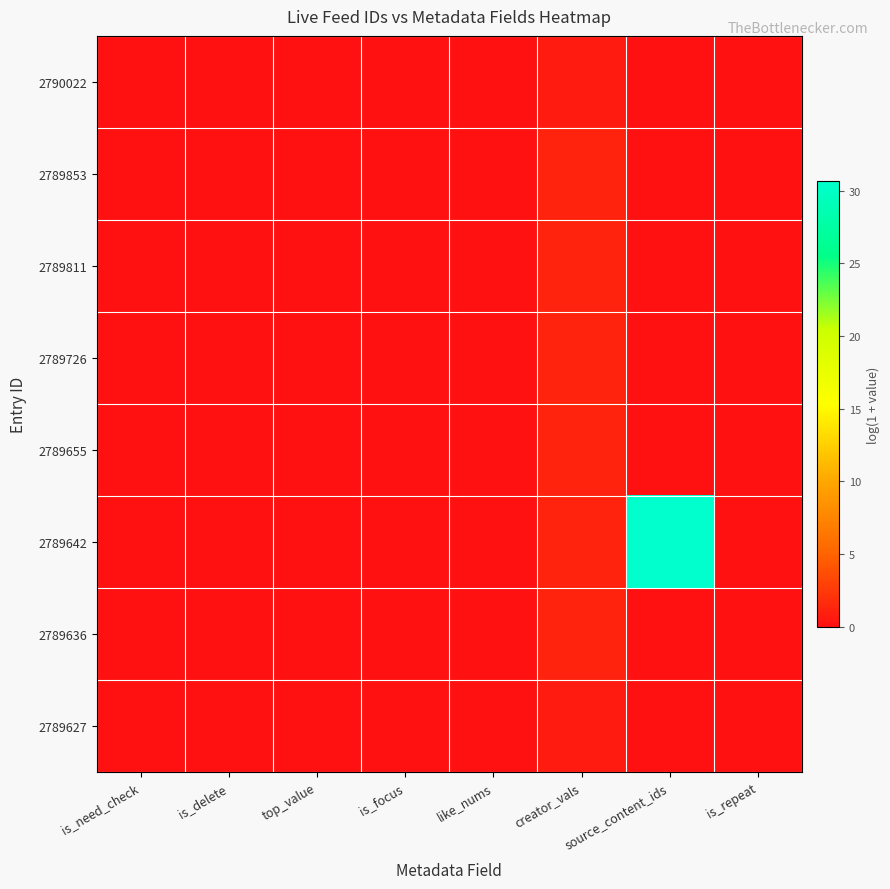

Reading left to right, transcribe all the data shown in this chart.

2790022: is_need_check=0.0	is_delete=0.0	top_value=0.0	is_focus=0.0	like_nums=0.0	creator_vals=0.7	source_content_ids=0.0	is_repeat=0.0
2789853: is_need_check=0.0	is_delete=0.0	top_value=0.0	is_focus=0.0	like_nums=0.0	creator_vals=1.1	source_content_ids=0.0	is_repeat=0.0
2789811: is_need_check=0.0	is_delete=0.0	top_value=0.0	is_focus=0.0	like_nums=0.0	creator_vals=1.1	source_content_ids=0.0	is_repeat=0.0
2789726: is_need_check=0.0	is_delete=0.0	top_value=0.0	is_focus=0.0	like_nums=0.0	creator_vals=1.1	source_content_ids=0.0	is_repeat=0.0
2789655: is_need_check=0.0	is_delete=0.0	top_value=0.0	is_focus=0.0	like_nums=0.0	creator_vals=1.1	source_content_ids=0.0	is_repeat=0.0
2789642: is_need_check=0.0	is_delete=0.0	top_value=0.0	is_focus=0.0	like_nums=0.0	creator_vals=1.1	source_content_ids=30.6	is_repeat=0.0
2789636: is_need_check=0.0	is_delete=0.0	top_value=0.0	is_focus=0.0	like_nums=0.0	creator_vals=1.1	source_content_ids=0.0	is_repeat=0.0
2789627: is_need_check=0.0	is_delete=0.0	top_value=0.0	is_focus=0.0	like_nums=0.0	creator_vals=0.7	source_content_ids=0.0	is_repeat=0.0